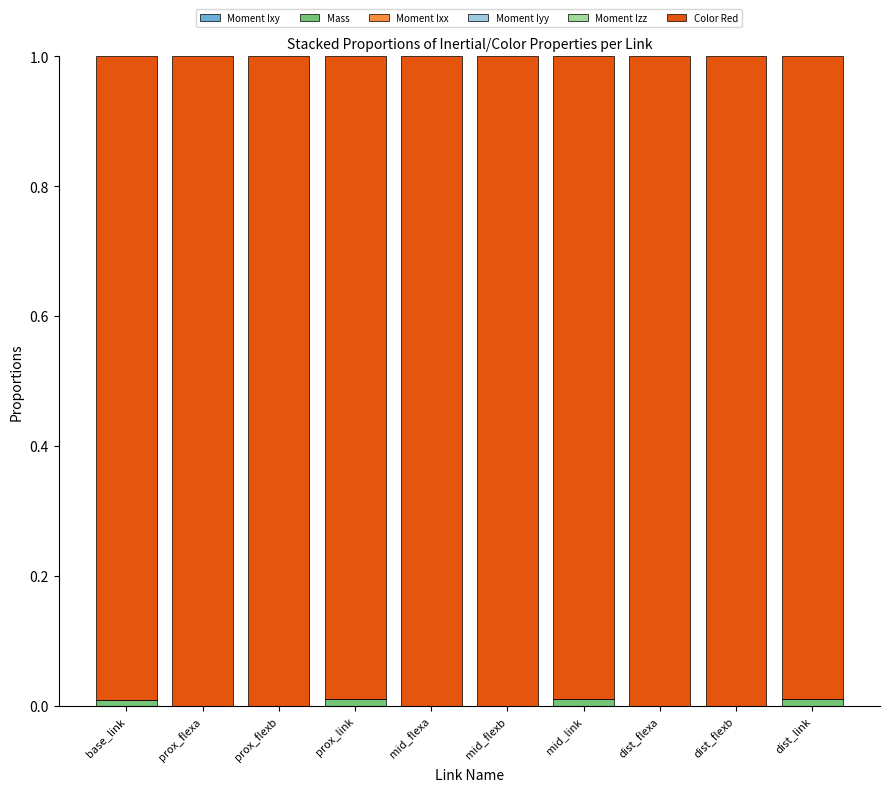

Between base_link and mid_link, which series saw the biggest shift?

Color Red